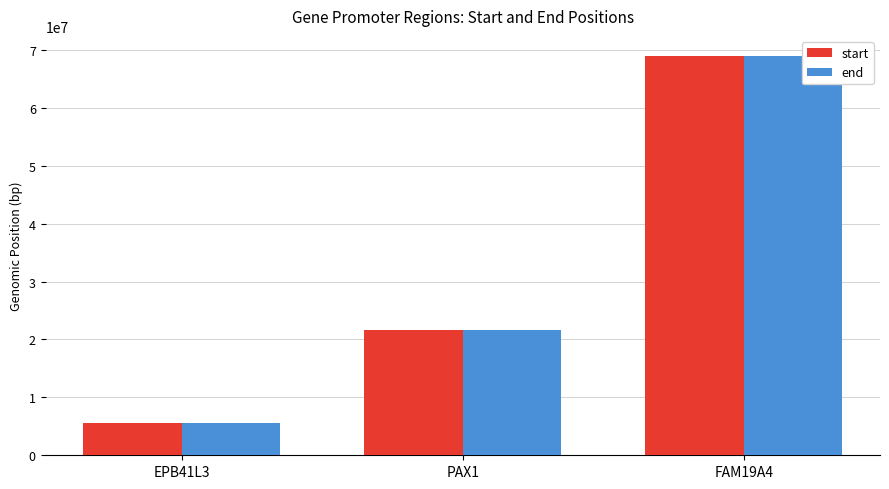

At which label is end closest to 37307344?

PAX1